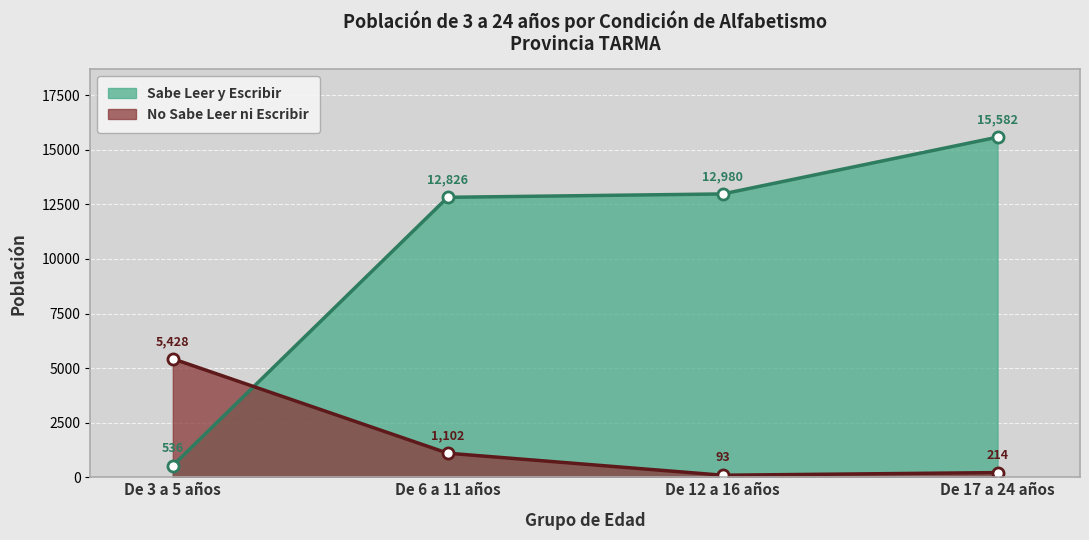

What position from the right is De 17 a 24 años?

1